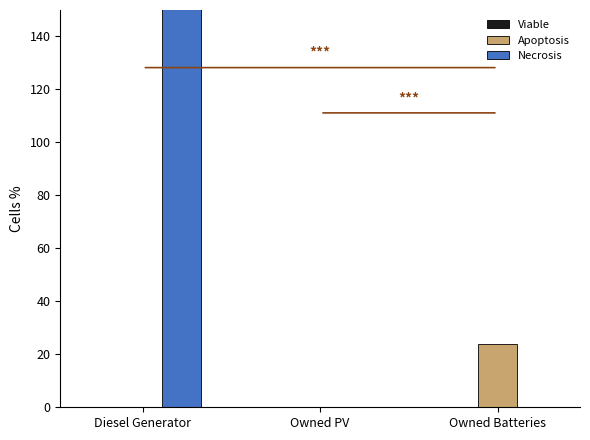

At how many categories does at least one series exceed 176?

1